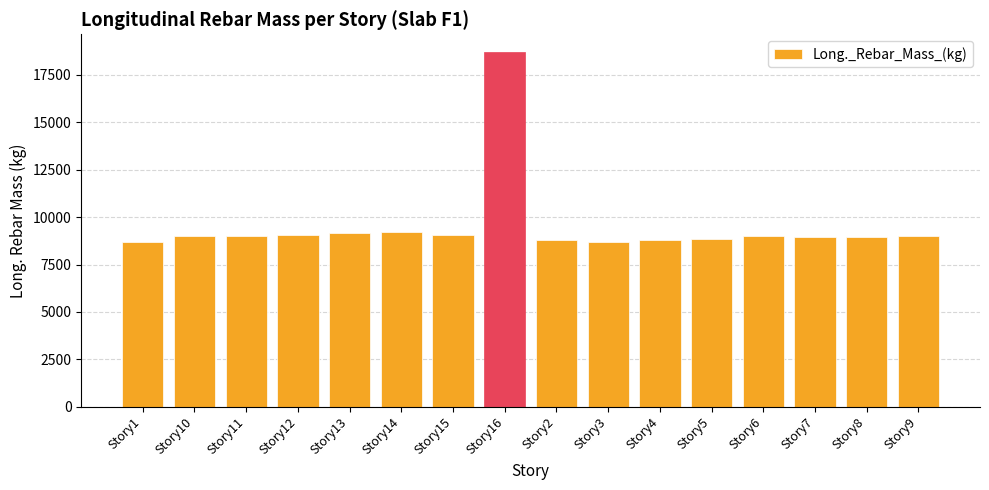

At which label does the data first exceed 8989?

Story10